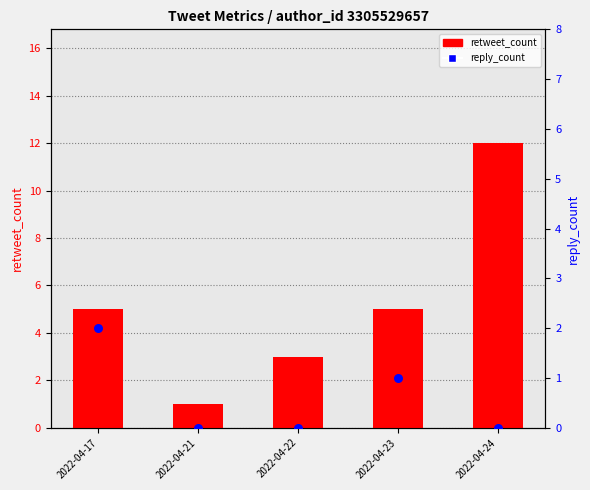

What is the total value across all series at 2022-04-22?

3